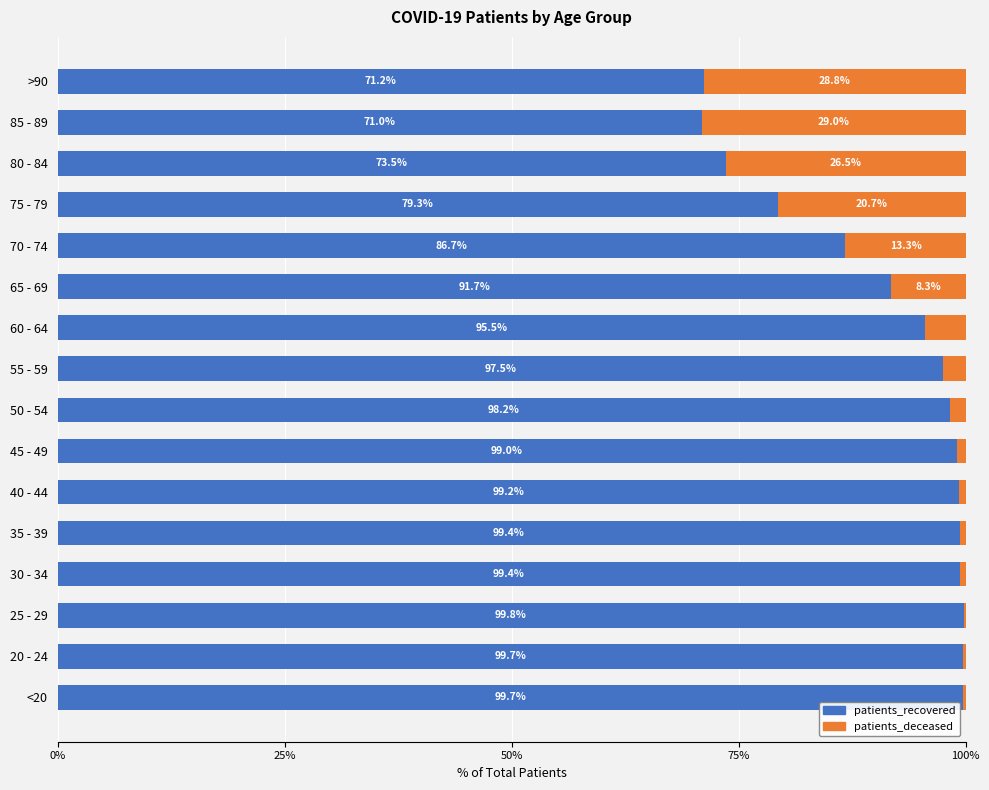

What is the approximate value of patients_recovered at 65 - 69?

91.7